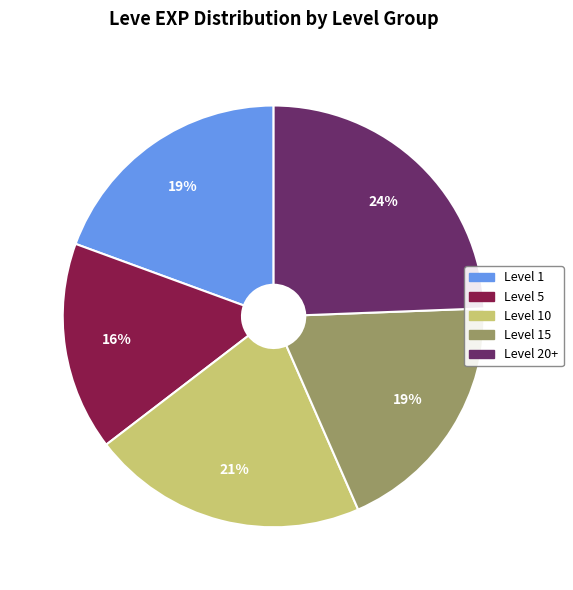

True or false: Level 5 accounts for 16% of the total.

True